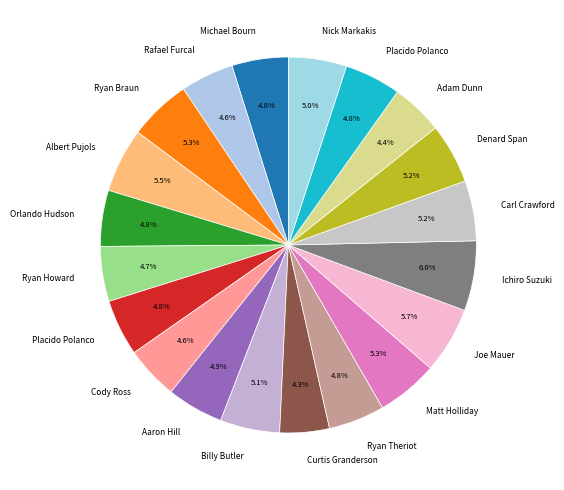

What is the smallest slice in the pie chart?

Curtis Granderson